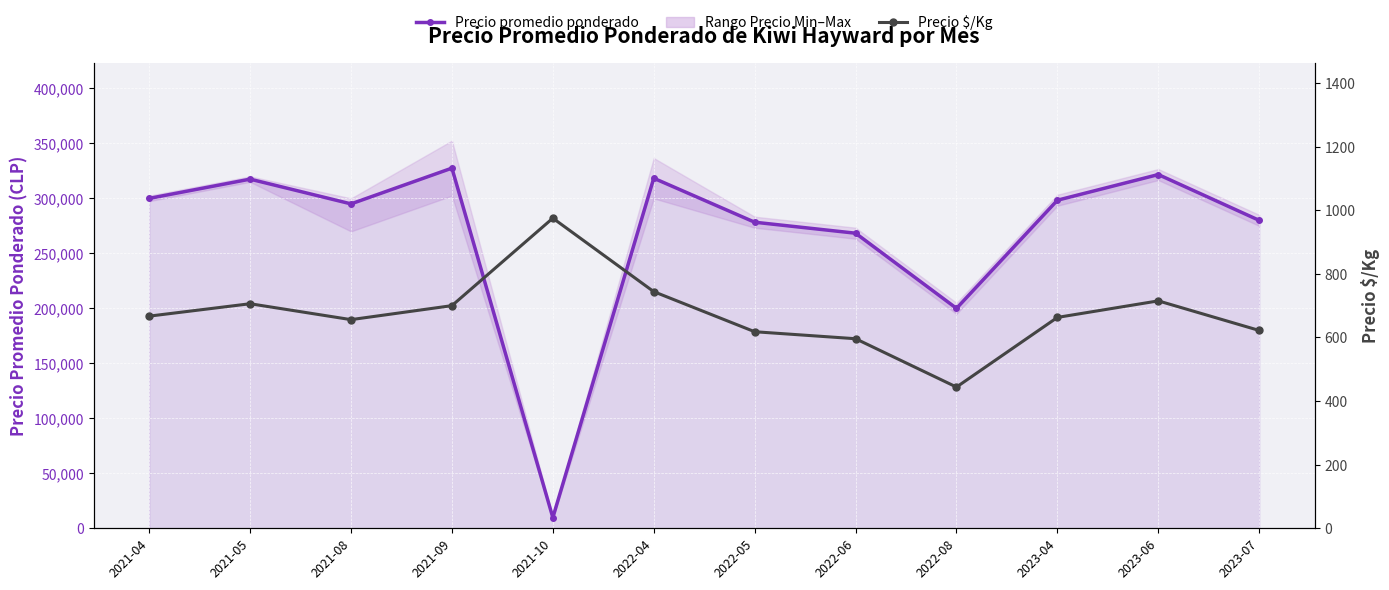

The value of Precio $/Kg at 2022-04 is 744. True or false?

True